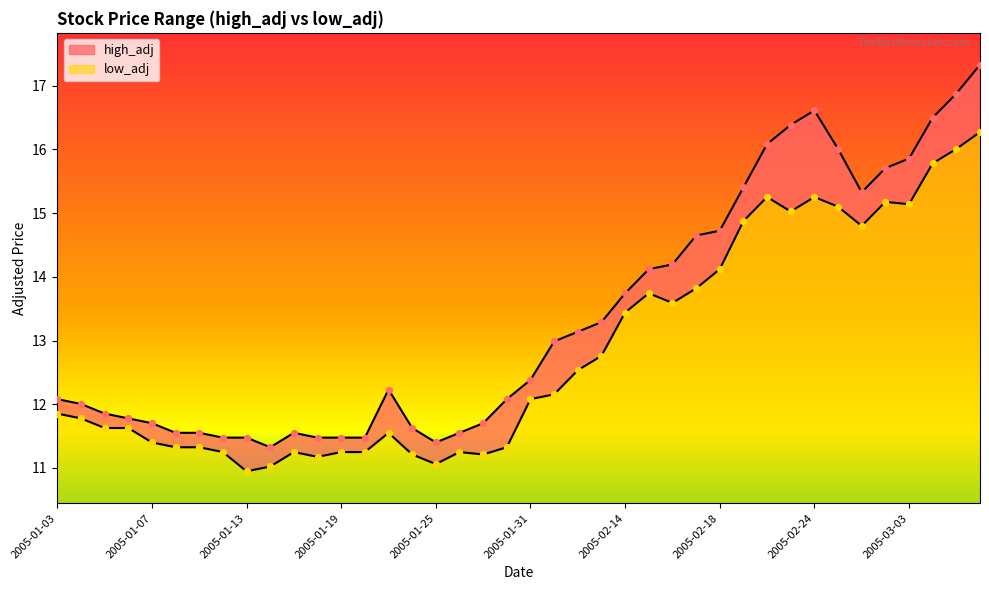

What is the total value across all series at 2005-01-24?

22.8